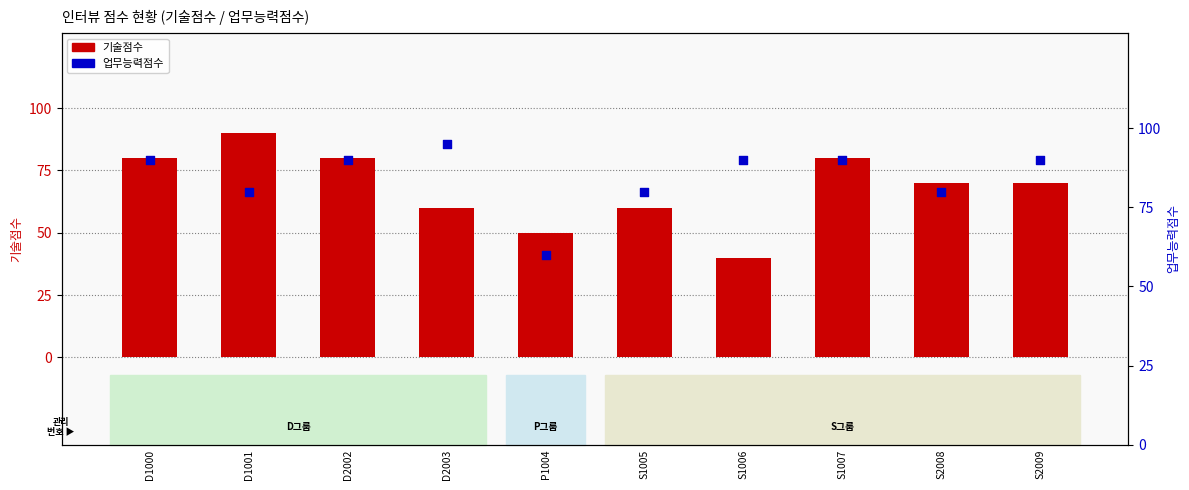

Which series has the widest spread of Y values?

기술점수